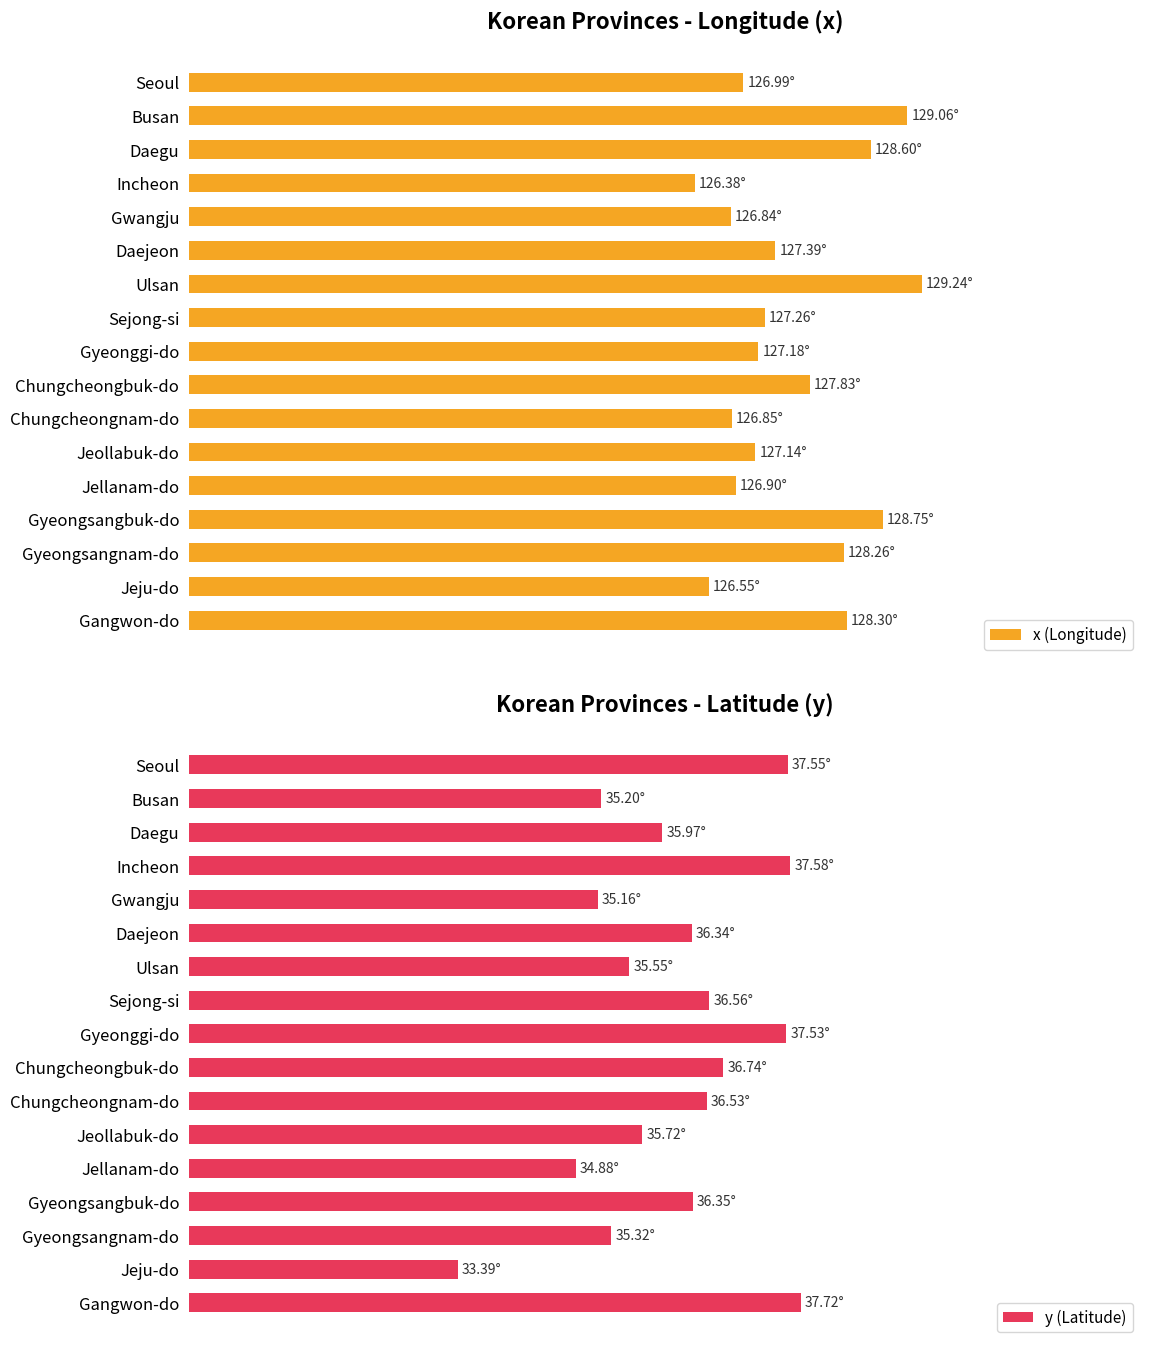

What is the difference between the highest and lowest values at Daegu?

92.6